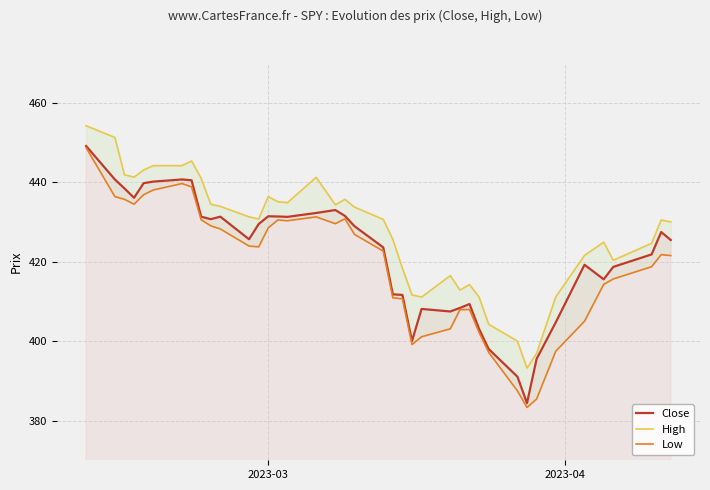

What is the maximum value for Close?

449.2